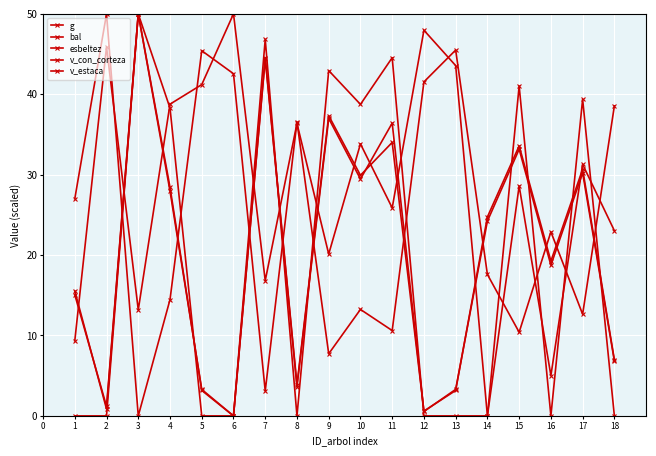

Does the chart have visible grid lines?

Yes